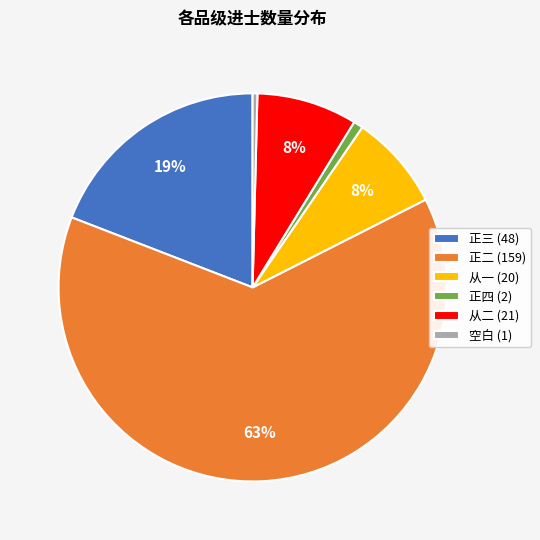

Is there a majority slice in this chart?

Yes